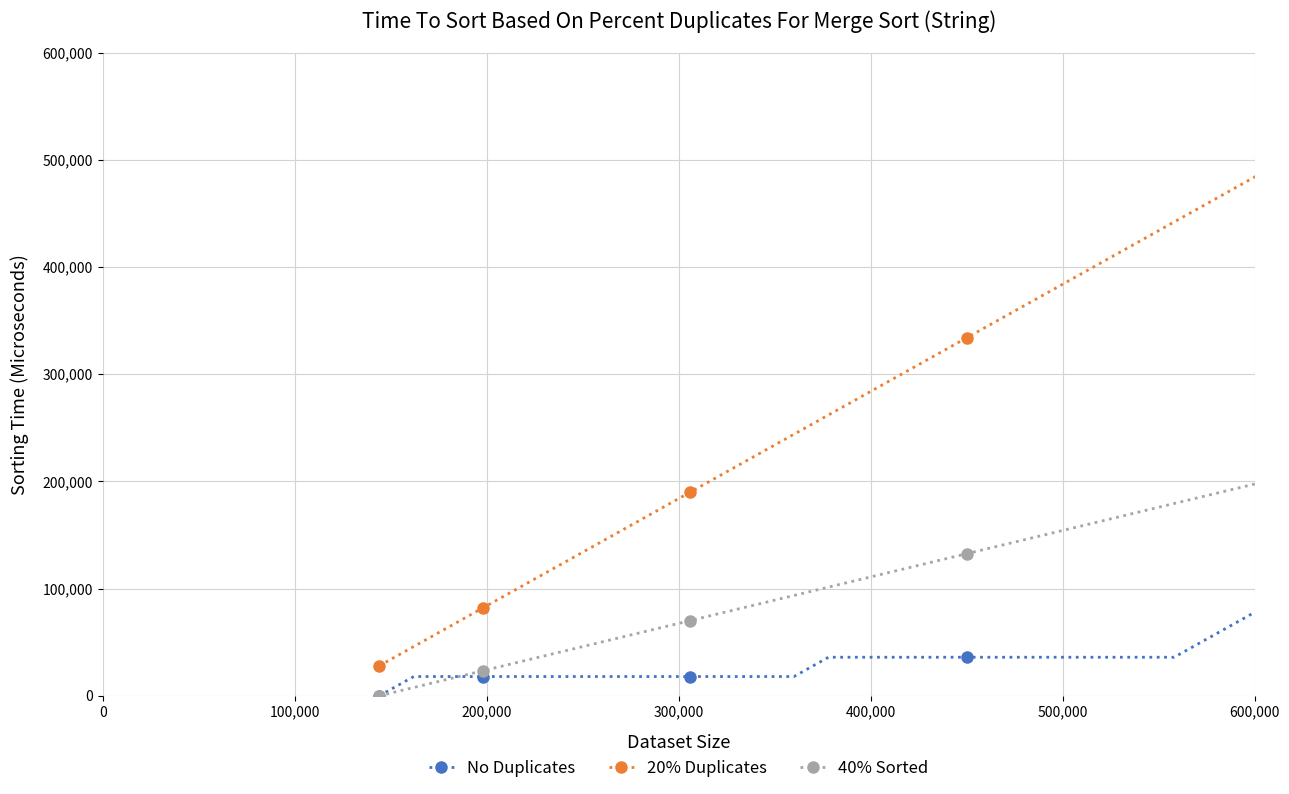

Reading left to right, list all the values displayed in this chart.

No Duplicates: 0.0	18000.0	18000.0	18000.0	18000.0	18000.0	18000.0	18000.0	18000.0	18000.0	18000.0	18000.0	18000.0	36000.0	36000.0	36000.0	36000.0	36000.0	36000.0	36000.0	36000.0	36000.0	36000.0	36000.0	54000.0	72000.0	90000.0
20% Duplicates: 28000.0	46000.0	64000.0	82000.0	100000.0	118000.0	136000.0	154000.0	172000.0	190000.0	208000.0	226000.0	244000.0	262000.0	280000.0	298000.0	316000.0	334000.0	352000.0	370000.0	388000.0	406000.0	424000.0	442000.0	460000.0	478000.0	496000.0
40% Sorted: 0.0	7800.0	15600.0	23400.0	31200.0	39000.0	46800.0	54600.0	62400.0	70200.0	78000.0	85800.0	93600.0	101400.0	109200.0	117000.0	124800.0	132600.0	140400.0	148200.0	156000.0	163800.0	171600.0	179400.0	187200.0	195000.0	202800.0